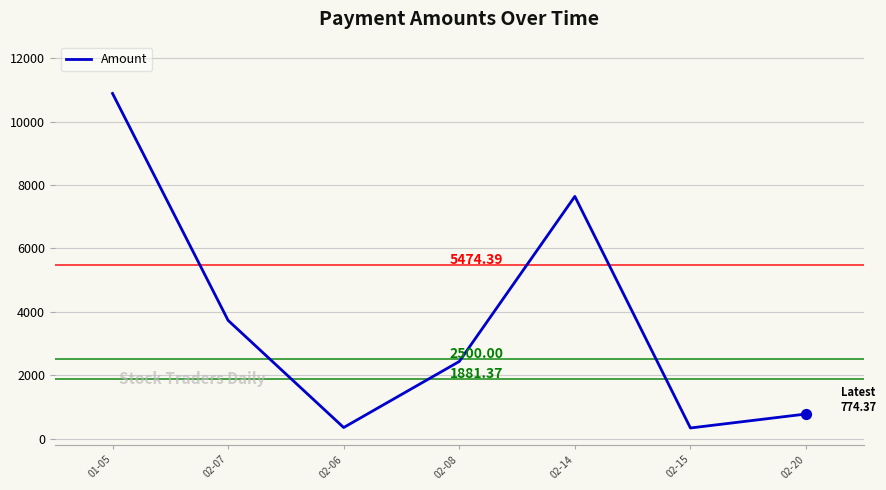

What is the ratio of the value at 02-08 to the value at 02-07?

0.7